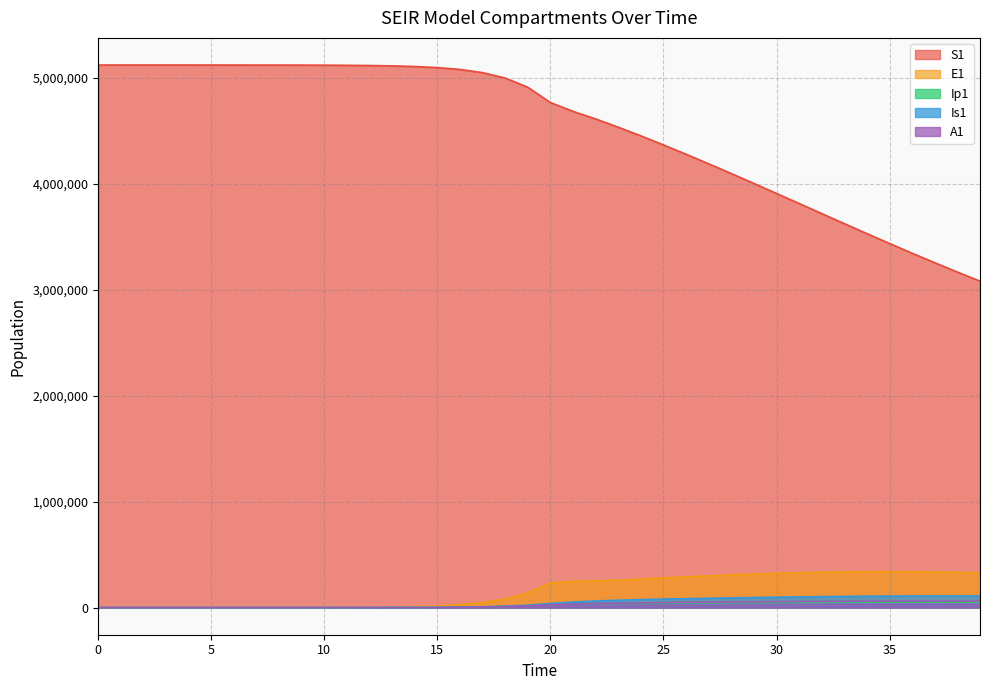

What is the sum of all E1 values?

6427711.5